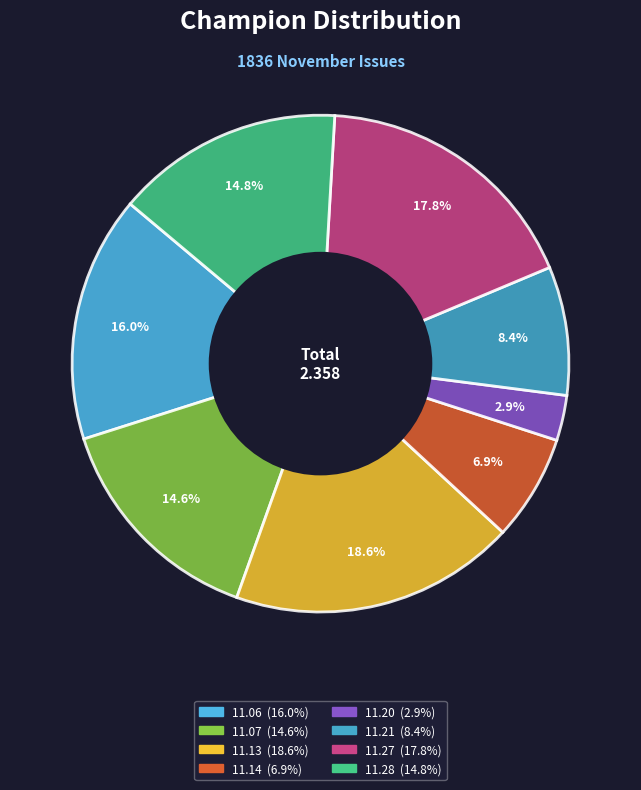

How many segments does this pie chart have?

8